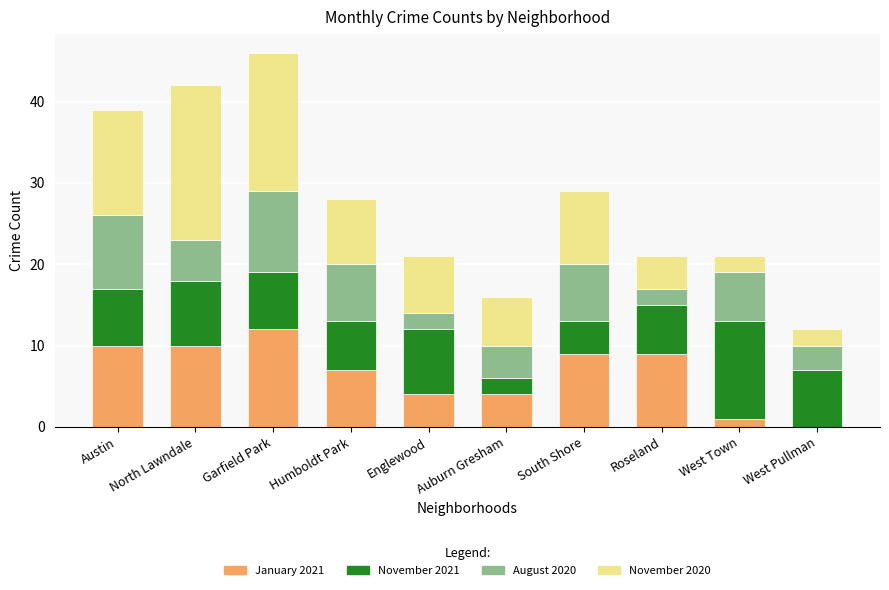

At which category is the sum across all series the highest?

Garfield Park